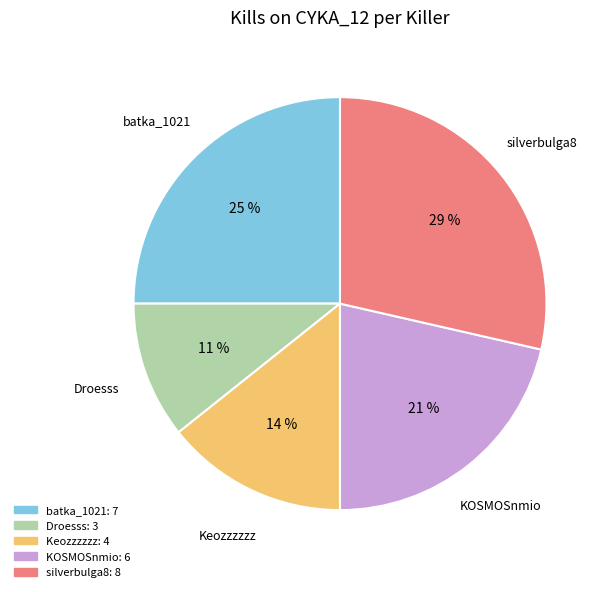

To the nearest percent, what is the average slice percentage?

20%